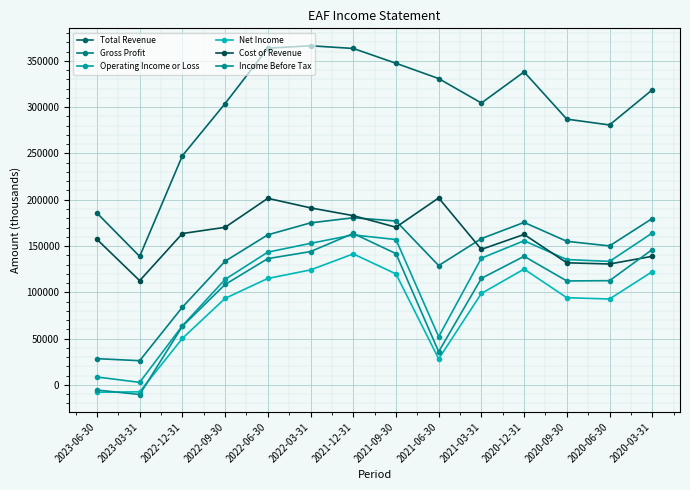

What is the value of the Cost of Revenue point at the 1st from the left?

157200